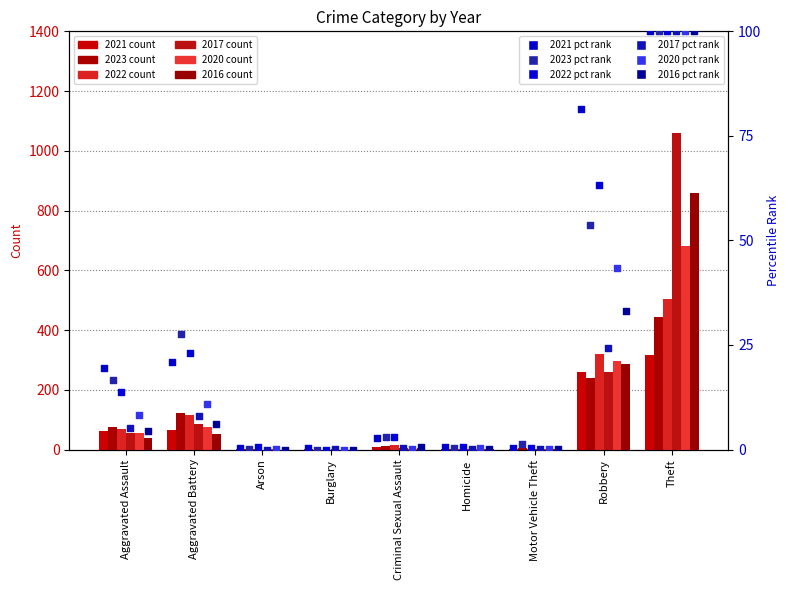

Which series contains the highest Y value?

2021 pct